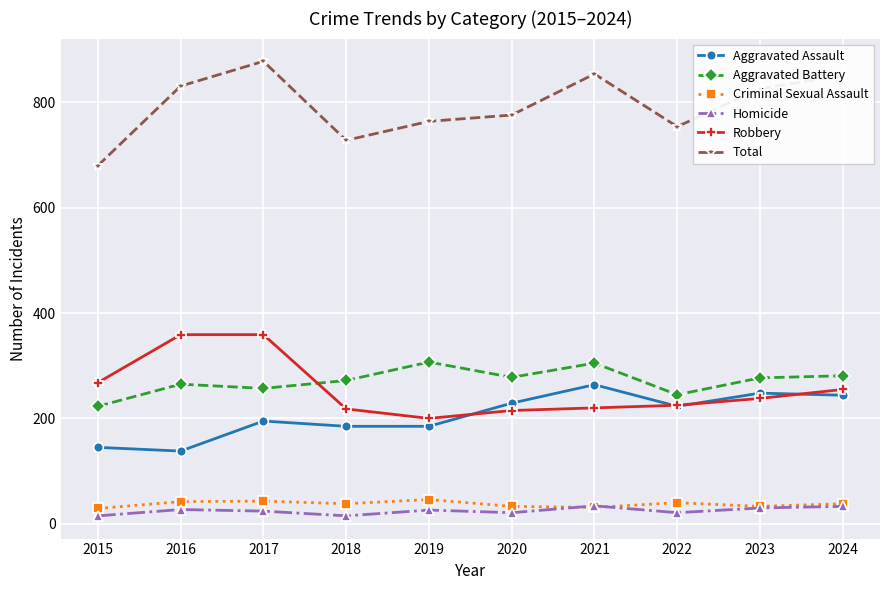

What value does the Aggravated Battery series have at 2019?

307